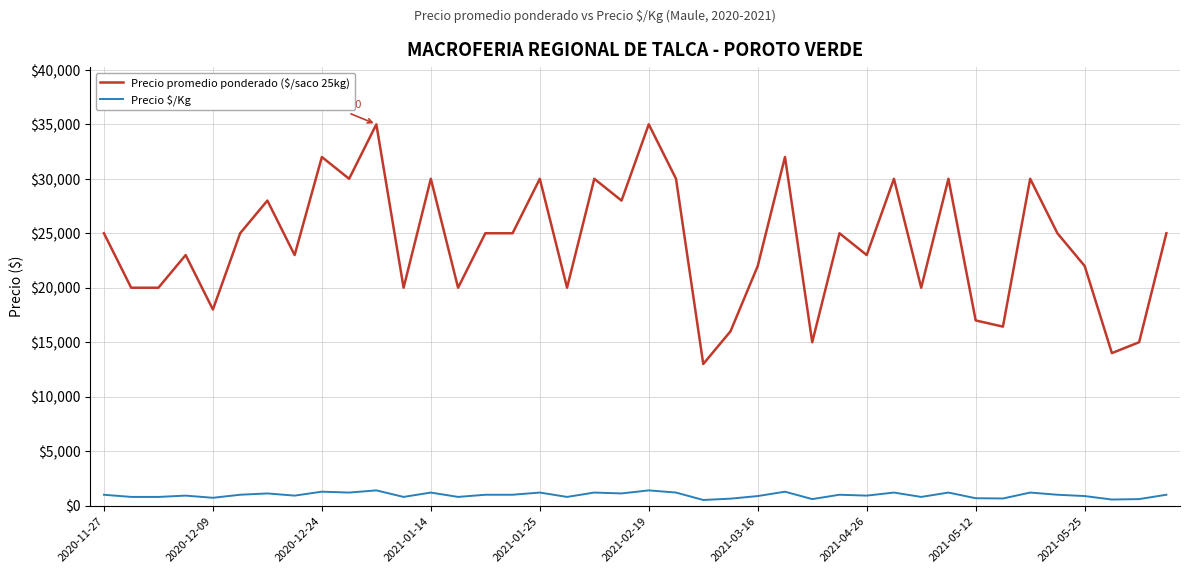

Rank the series by their maximum value, from highest to lowest.

Precio promedio ponderado ($/saco 25kg), Precio $/Kg